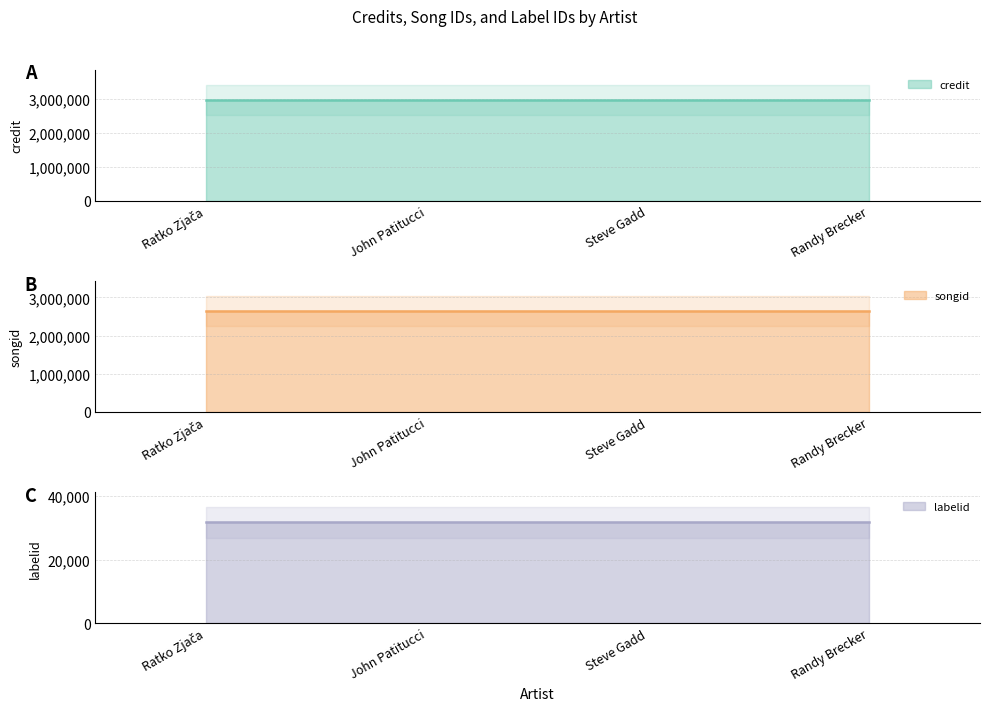

What is the label of the 4th point from the left?

Randy Brecker